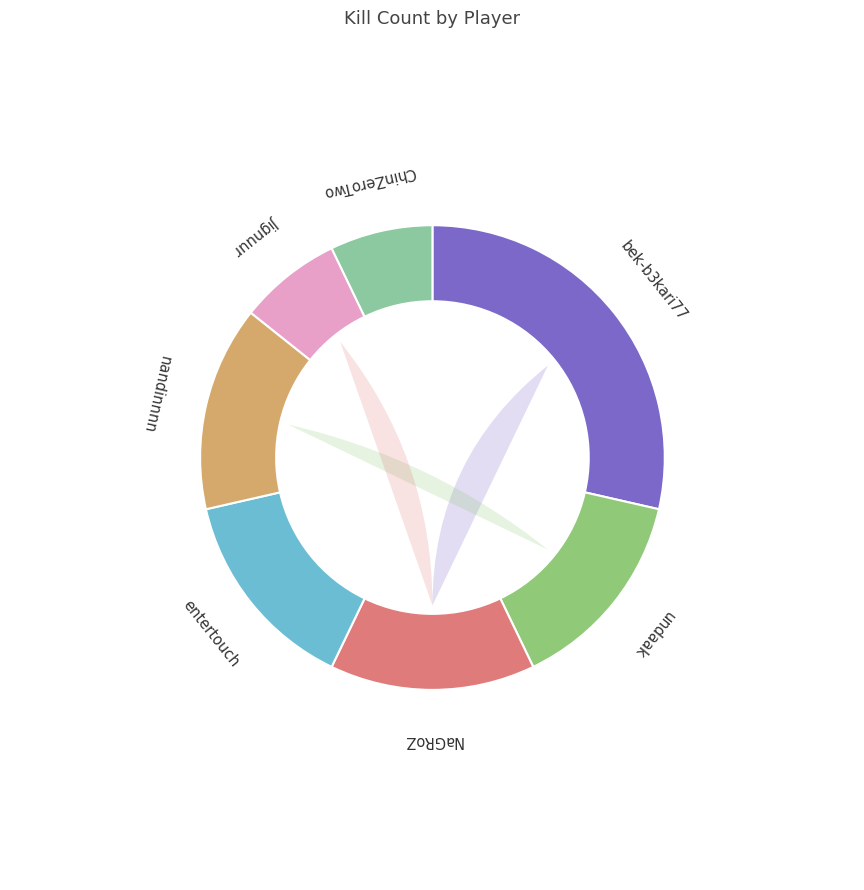

To the nearest percent, what is the combined percentage of nandinnnn and ChinZeroTwo?

21%